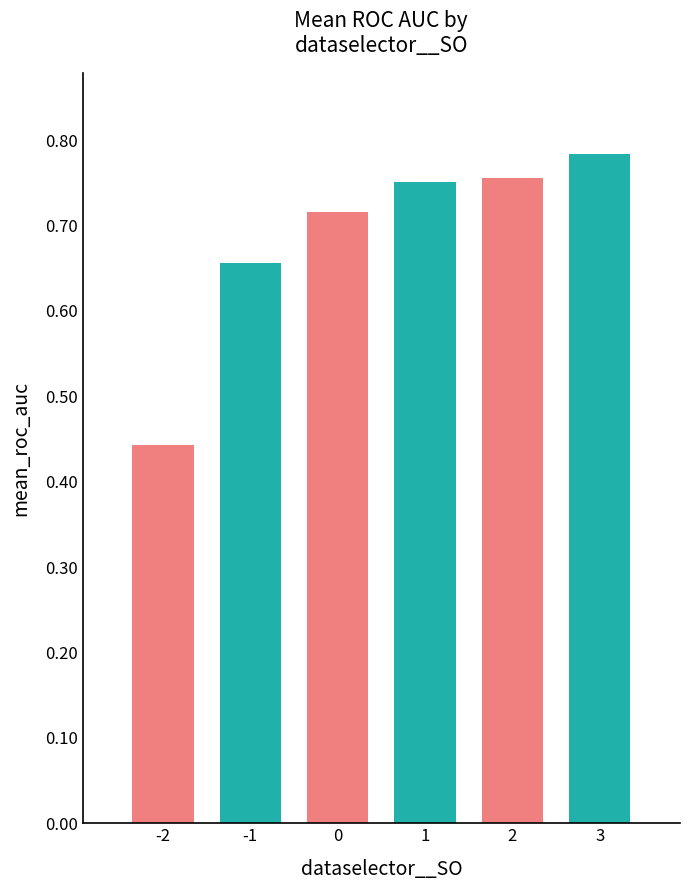

The value at -2 is 0.2. True or false?

False